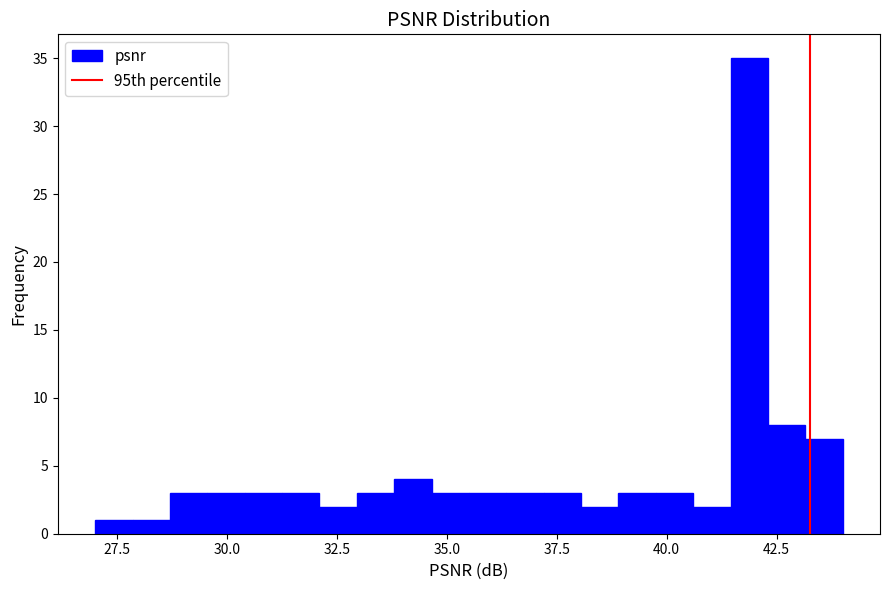

Read against the x-axis, roughly where is the centre of the tallest bar?

42.0